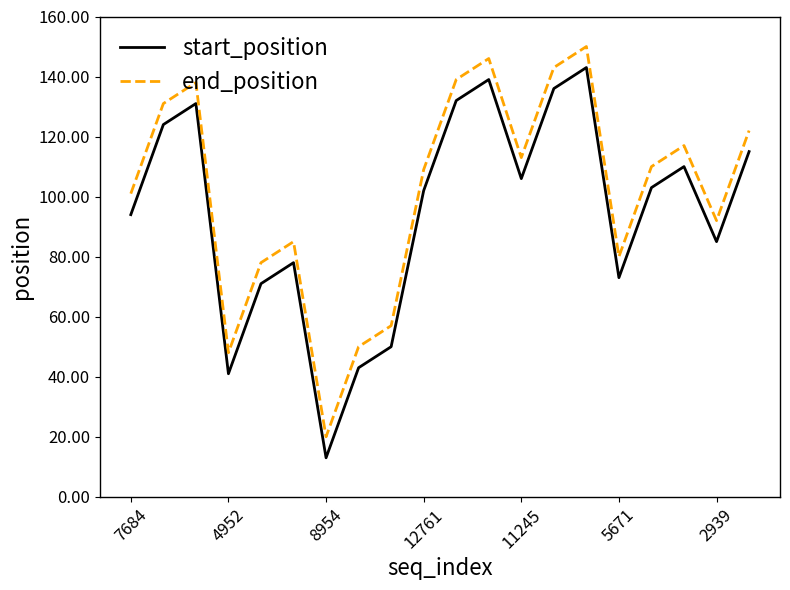

What is the highest value of the end_position series?

150